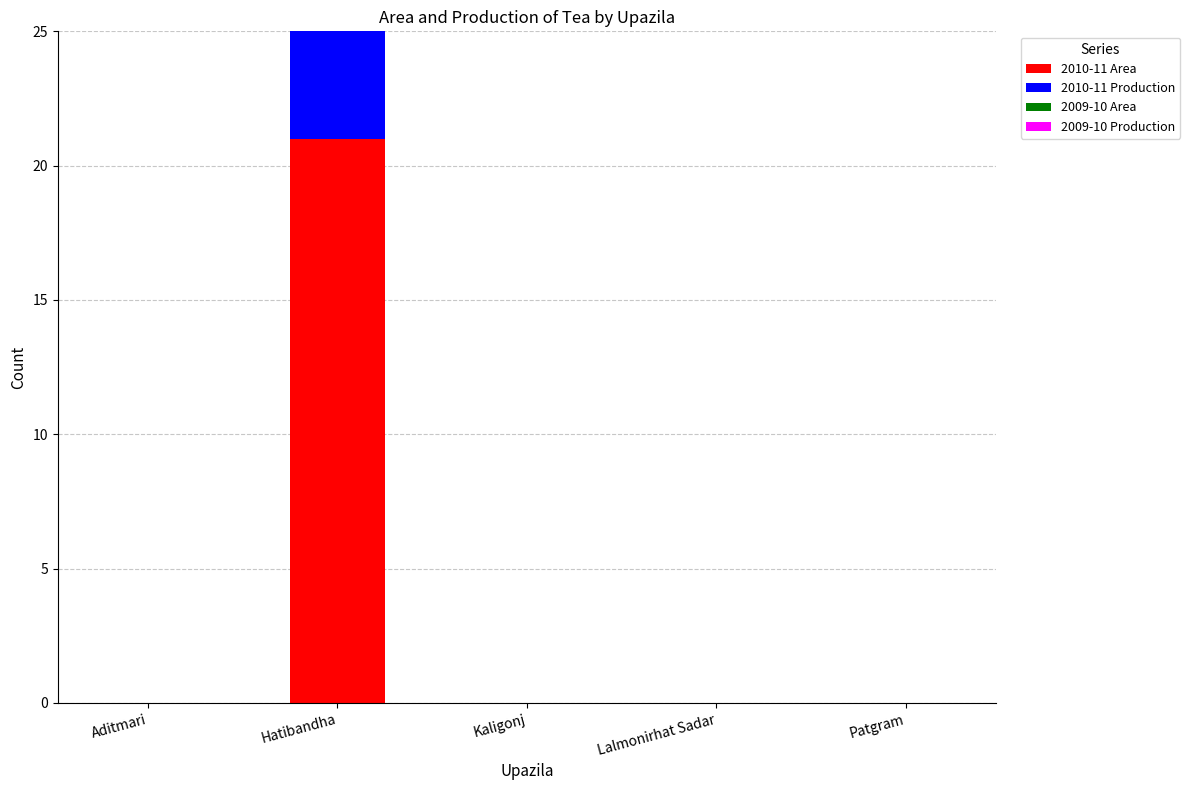

Which series has the largest total across all categories?

2010-11 Area